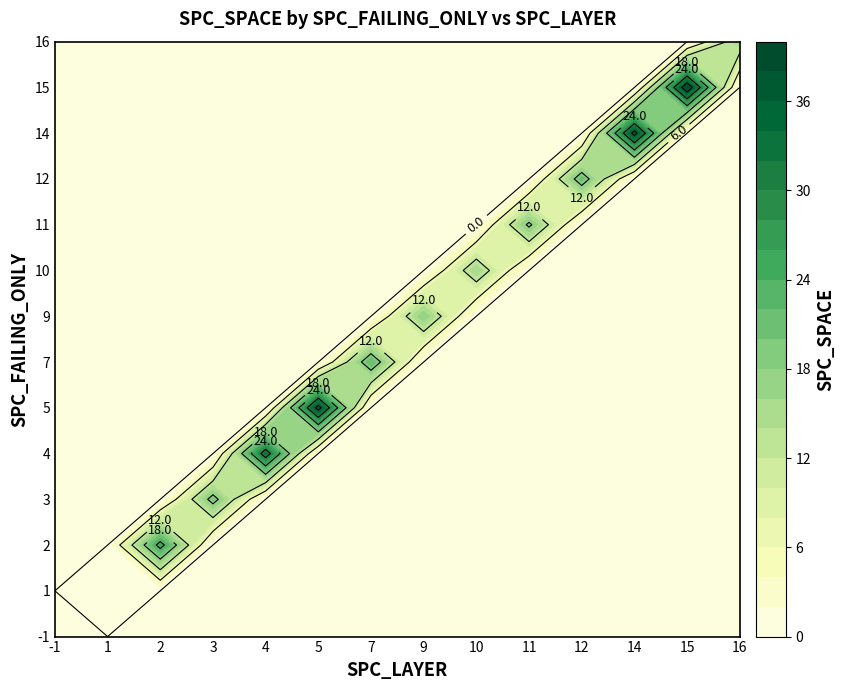

Which series has the widest spread of values?

15